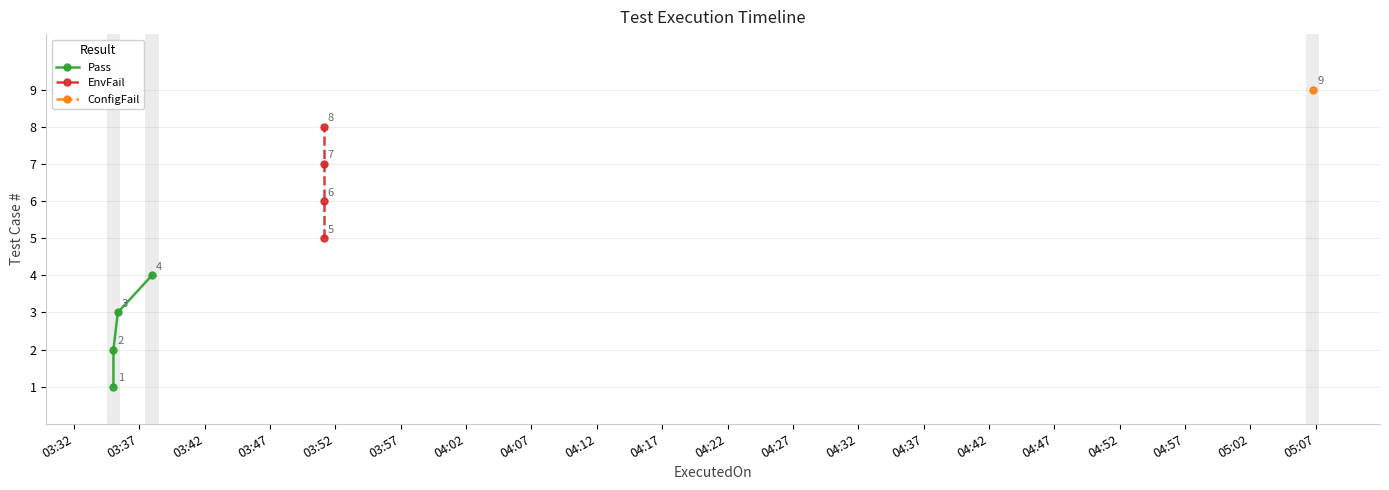

What is the highest value of the Pass series?

4